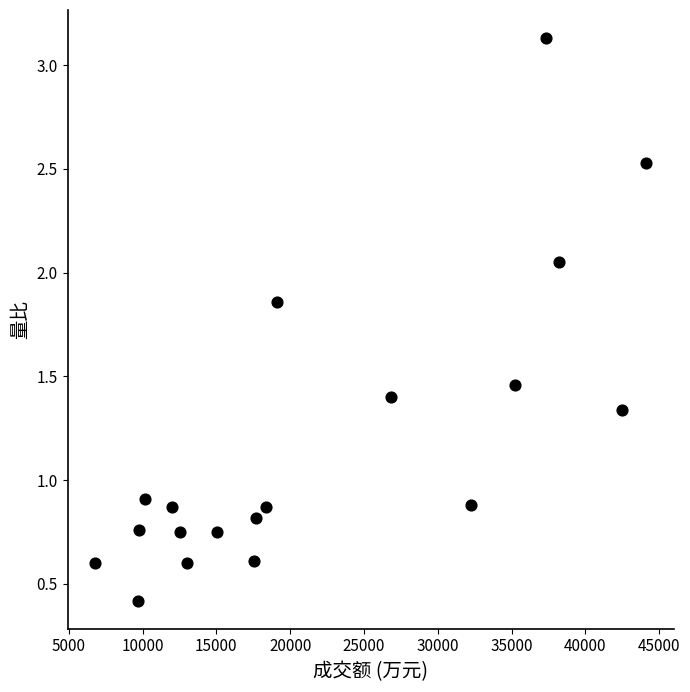

What is the range of X values (max minus min)?

37350.0